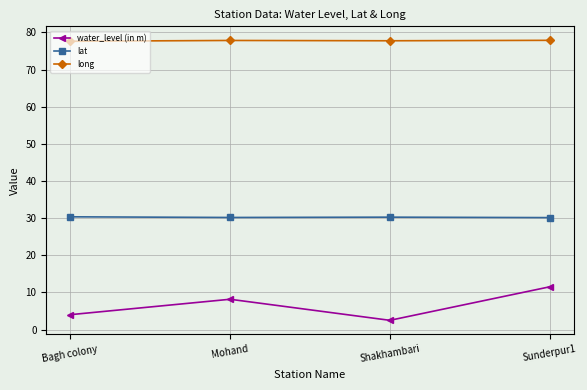

What is the value of the long point at the 2nd from the left?

77.8